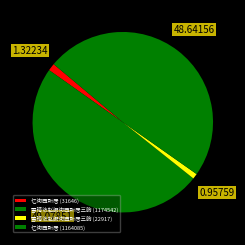

What percentage is the 雪晴访赵嘏街西所居三韵 (1174542) slice, to the nearest percent?

49%